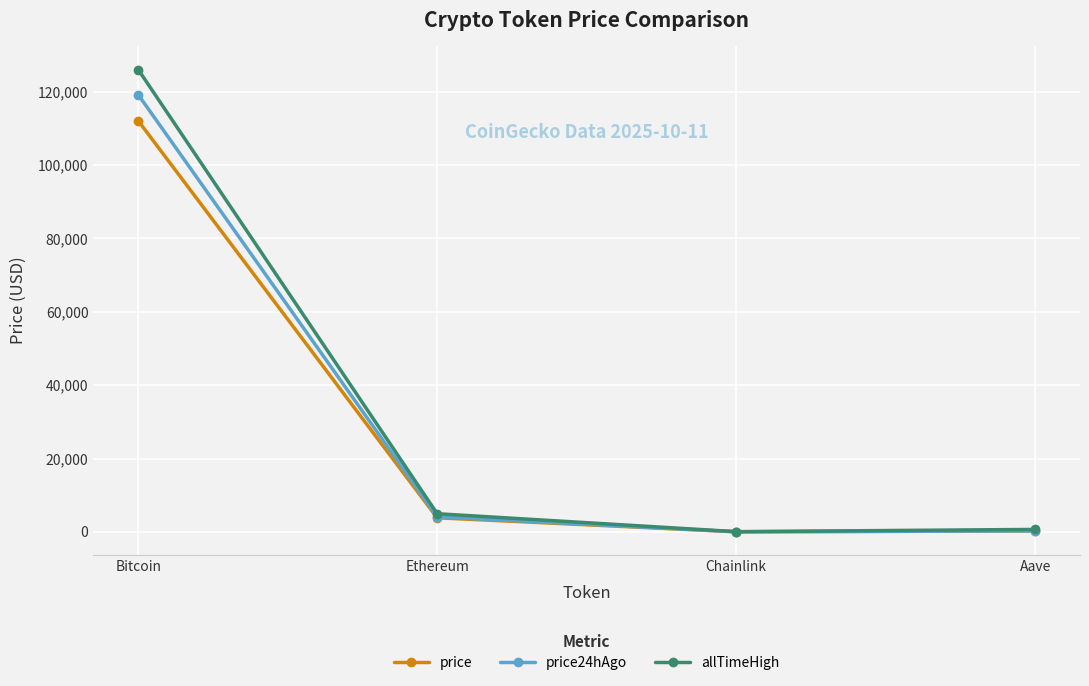

What is the label of the 1st point from the right?

Aave